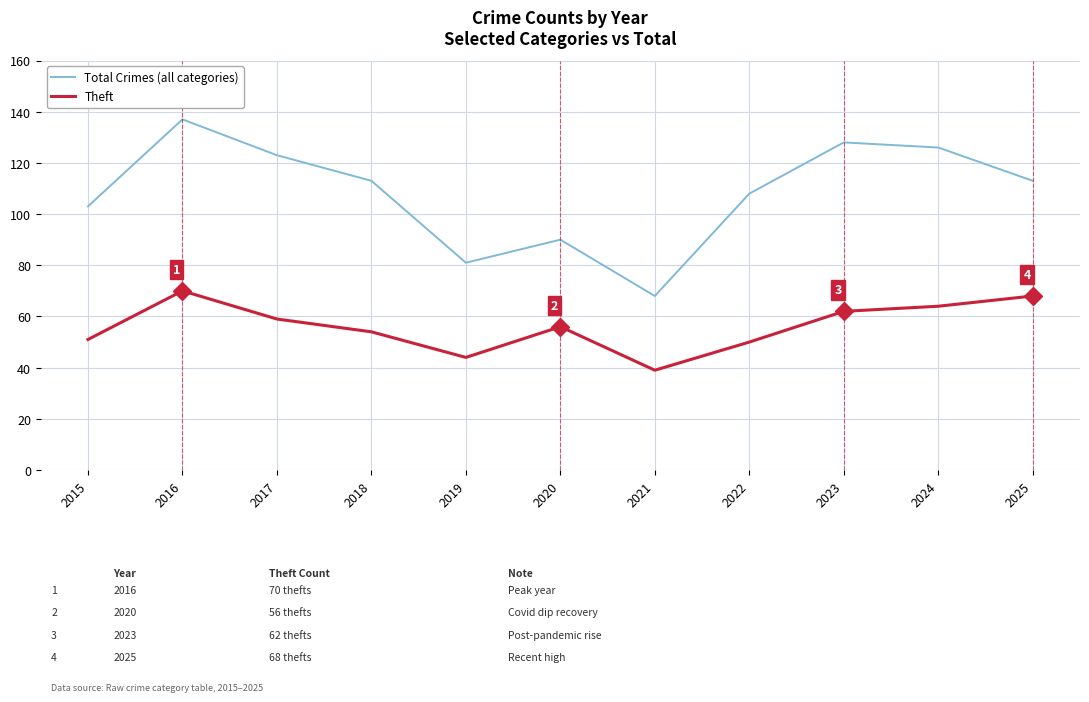

List the series in order of their peak value, lowest first.

Theft, Total Crimes (all categories)